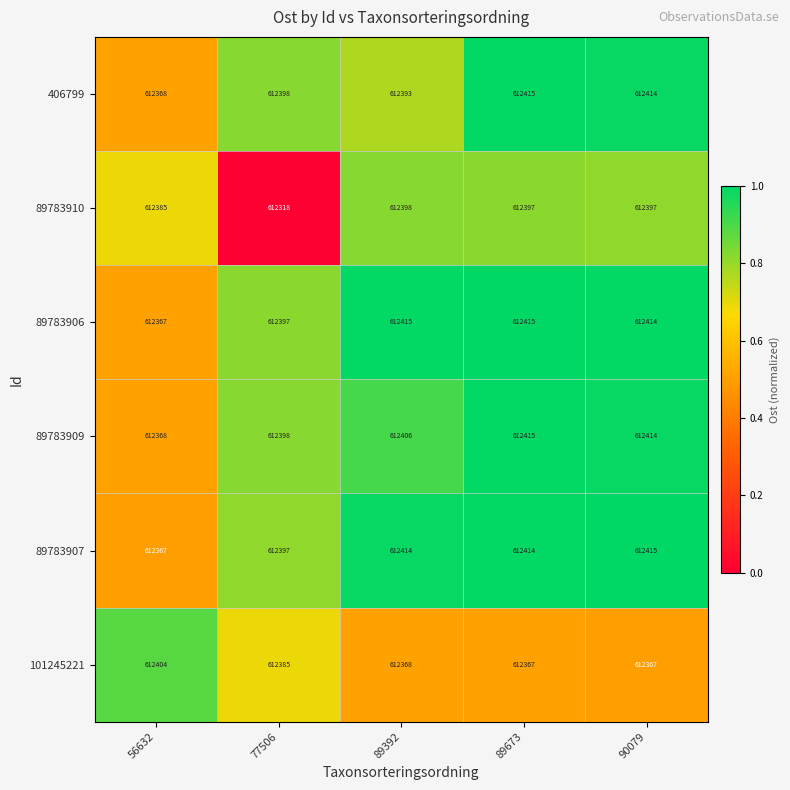

What is the sum of all 89783907 values?

3062007